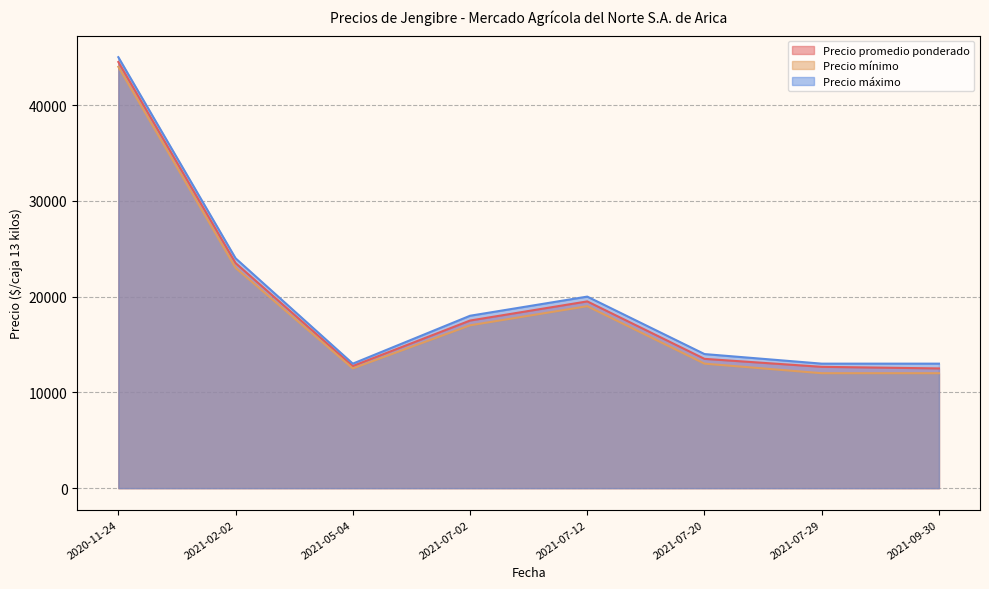

What are all the series names shown in the legend?

Precio promedio ponderado, Precio mínimo, Precio máximo